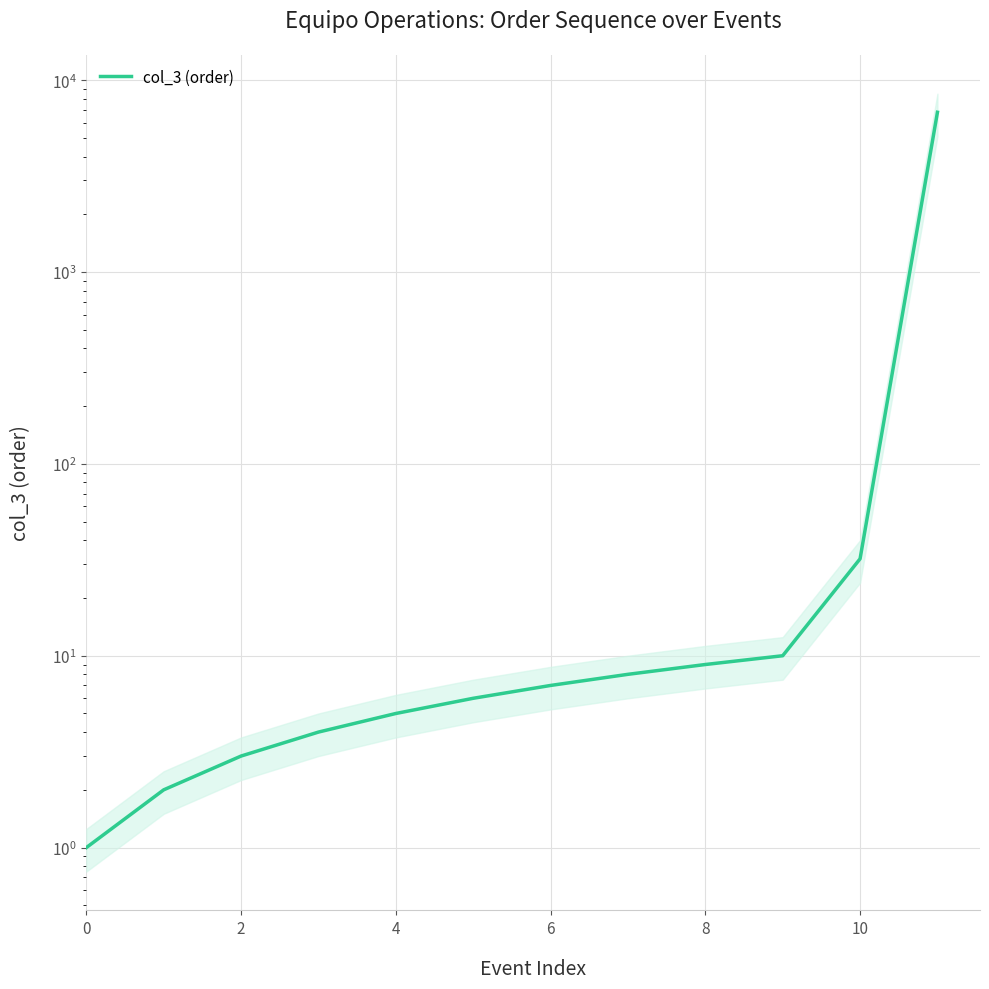

At which label is the value closest to 3402?

10